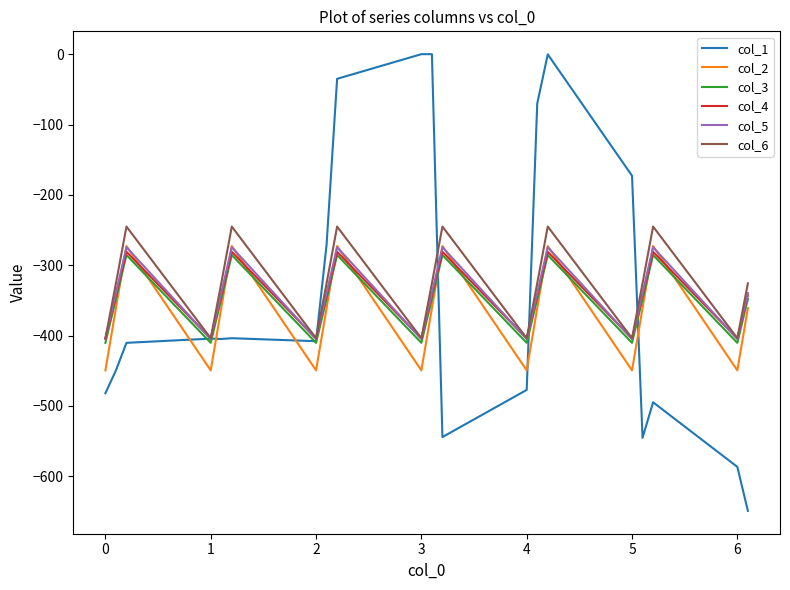

In col_2, how many points are lower than both neighbors (excluding endpoints)?

6